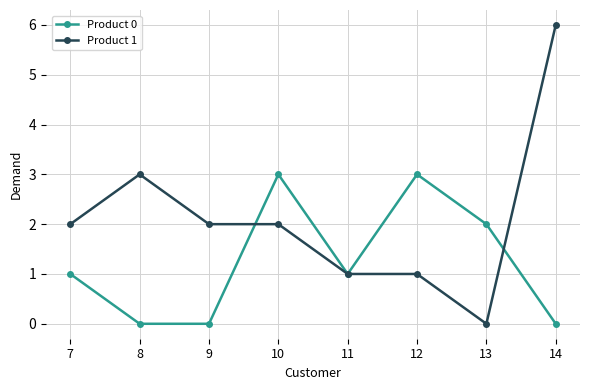

How many positive values does the Product 1 series have?

7